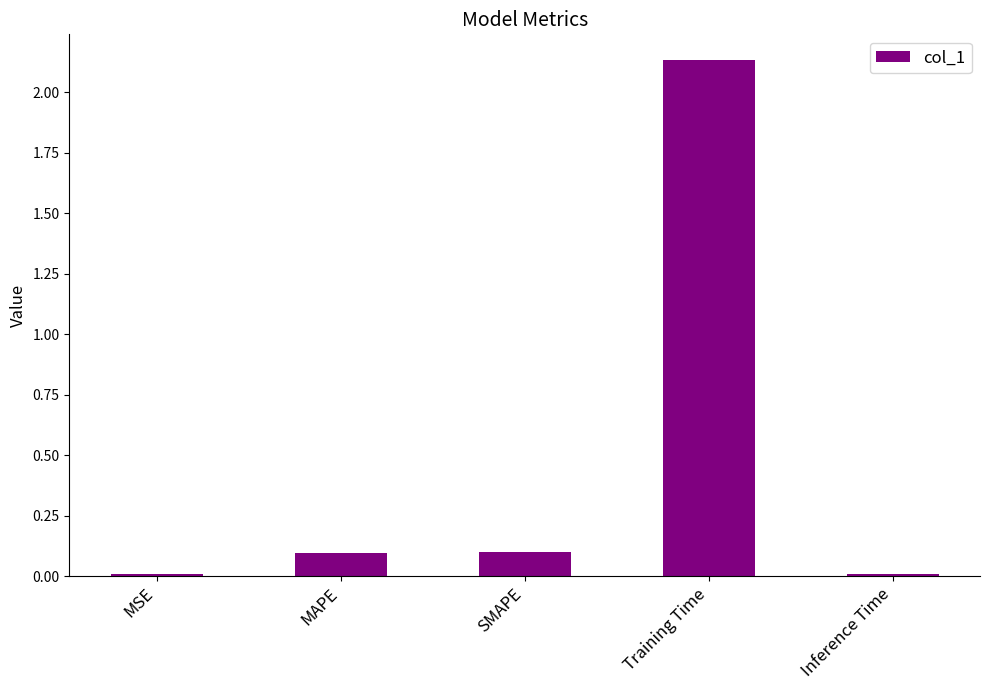

What is the change in value from MAPE to Training Time?

+2.0